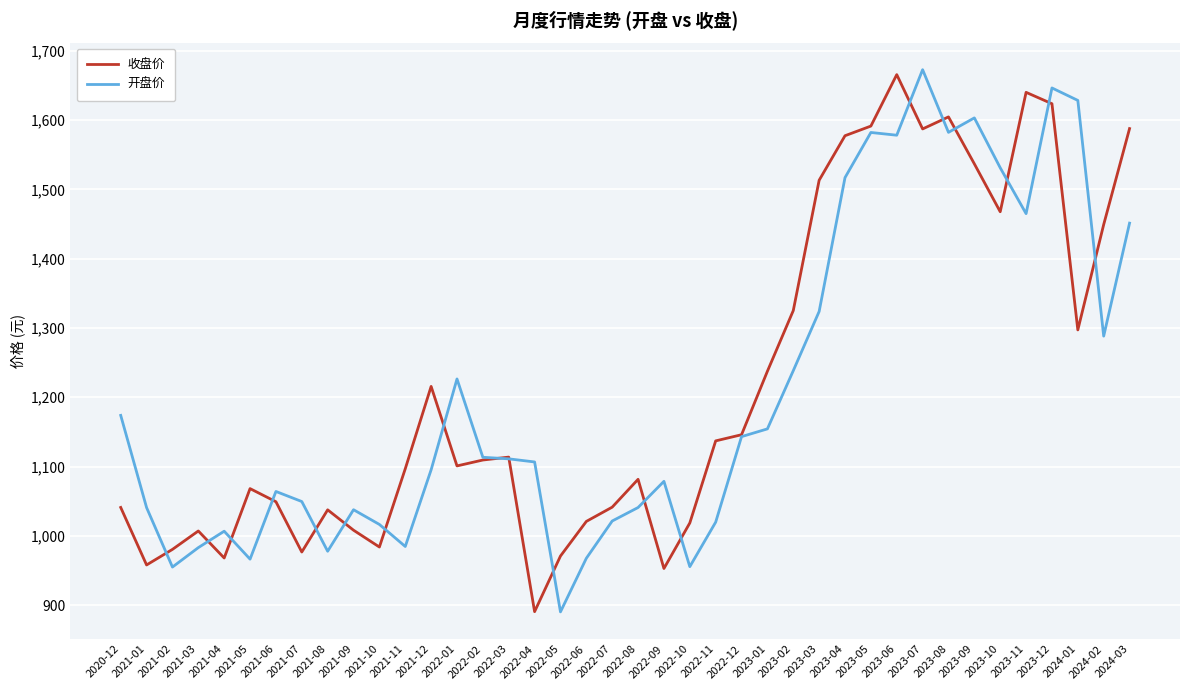

How many lines are shown in the chart?

2